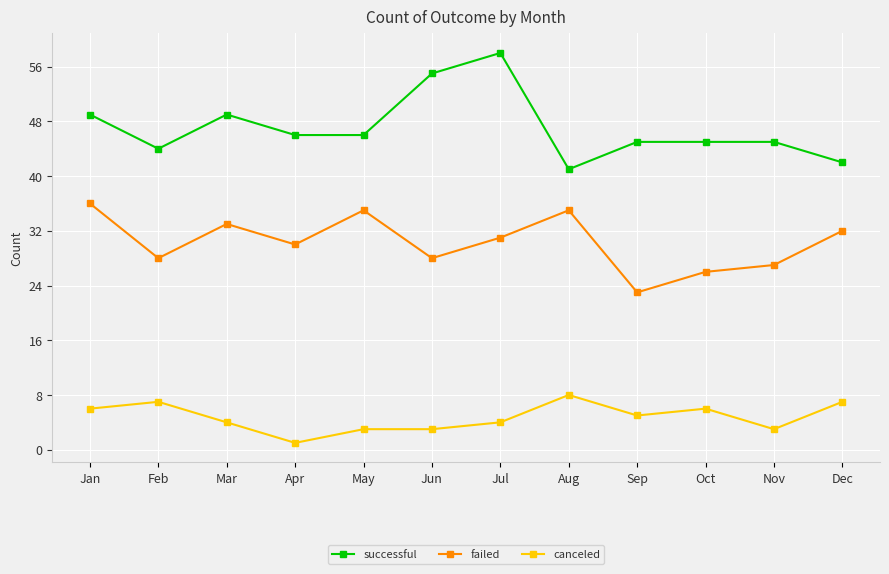

How many lines are shown in the chart?

3